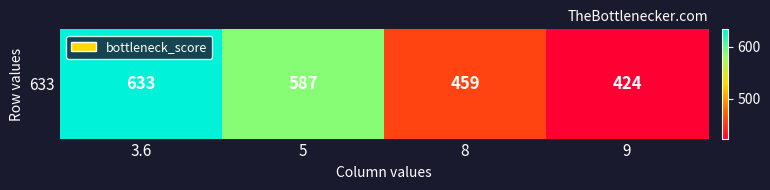

At which label is the value closest to 528?

5